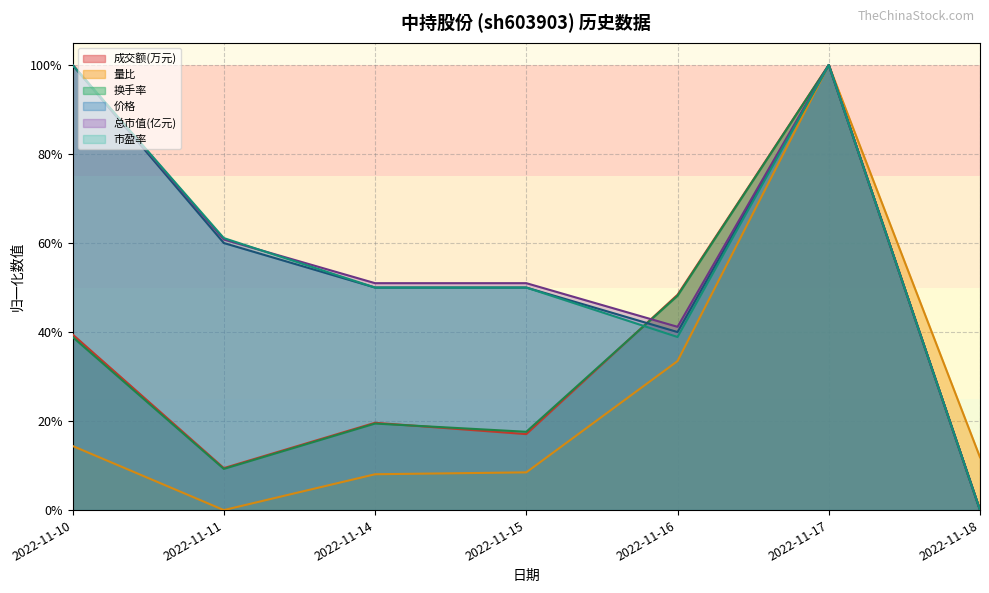

What are all the series names shown in the legend?

成交额(万元), 量比, 换手率, 价格, 总市值(亿元), 市盈率